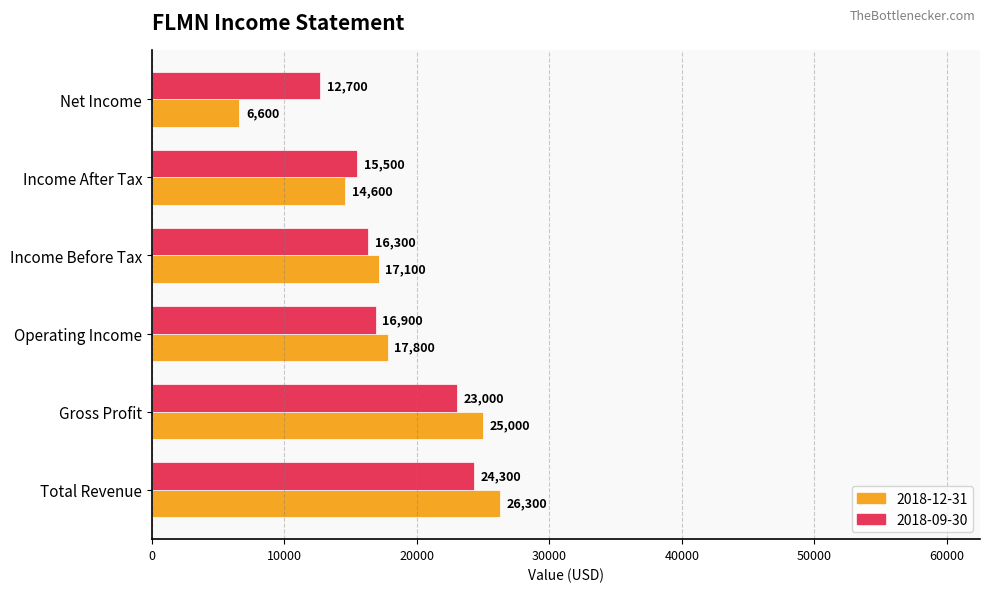

At which label does 2018-12-31 reach its minimum?

Net Income